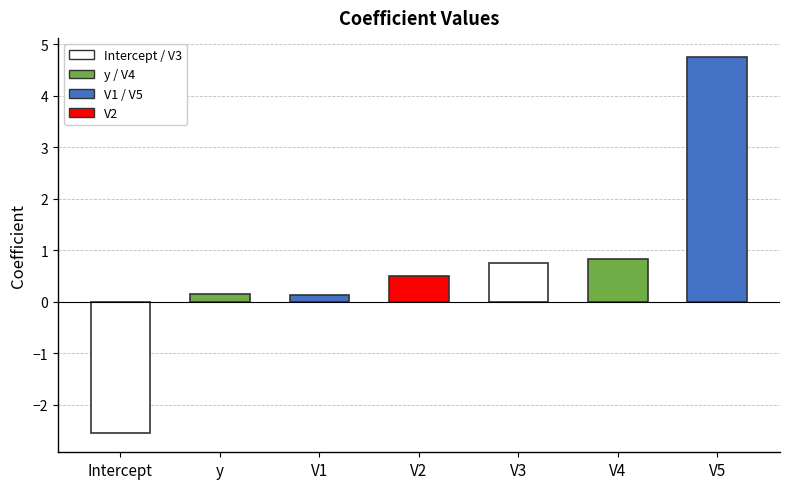

What is the value of the 3rd bar from the left?

0.1